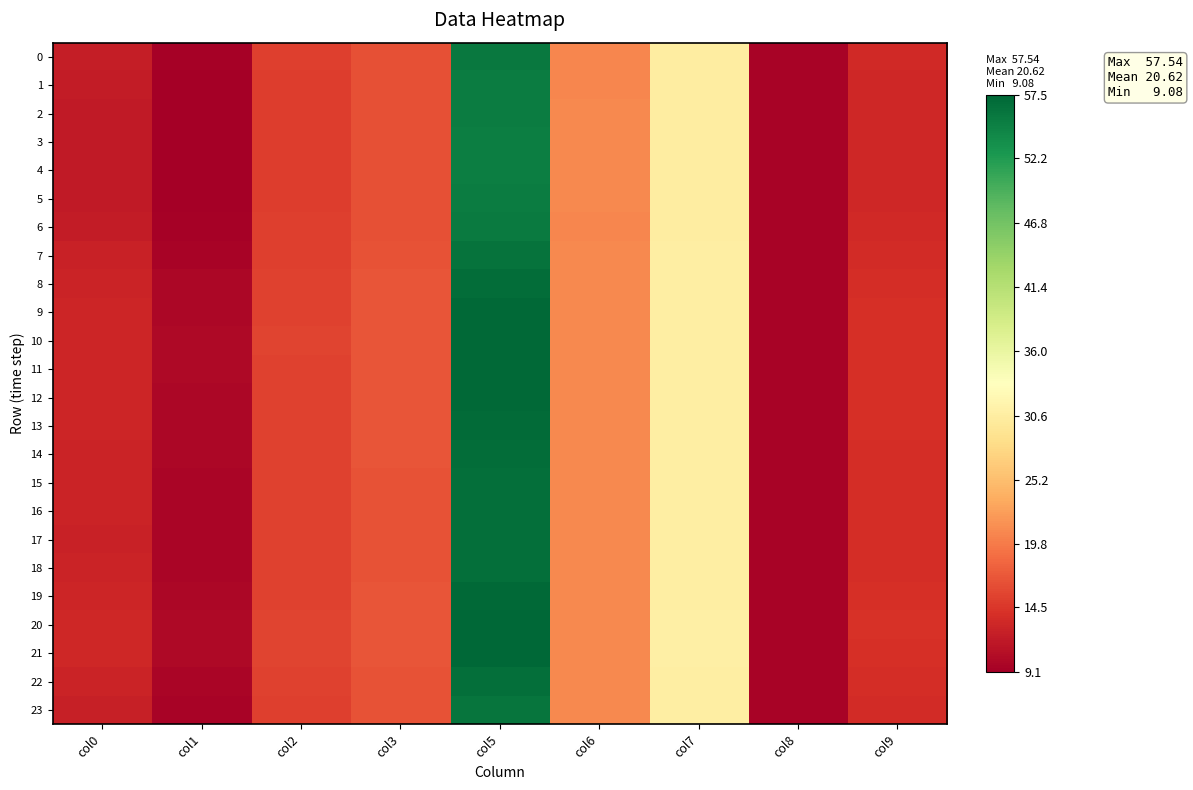

Which series changed the most between col3 and col7?

4